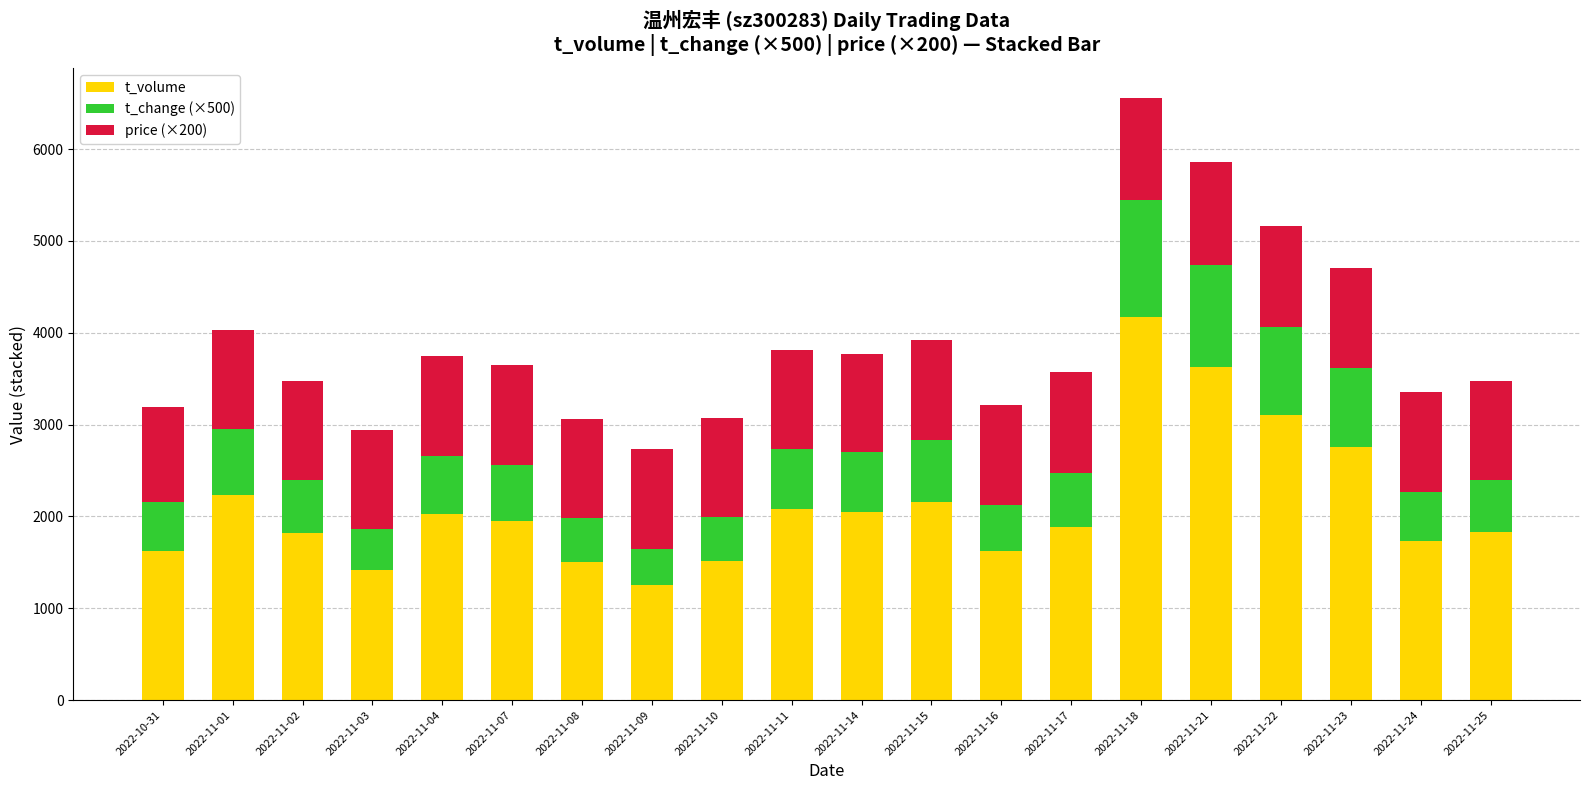

Count the number of data series in this chart.

3